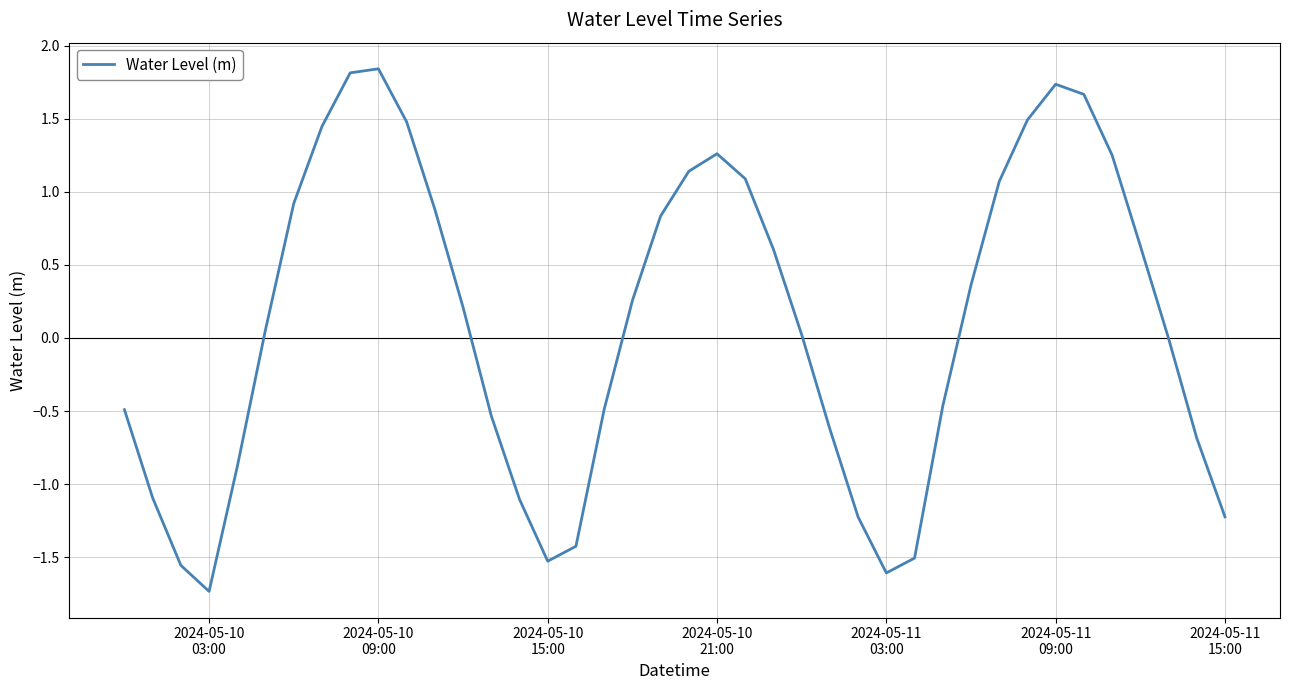

What is the minimum value shown in the chart?

-1.7